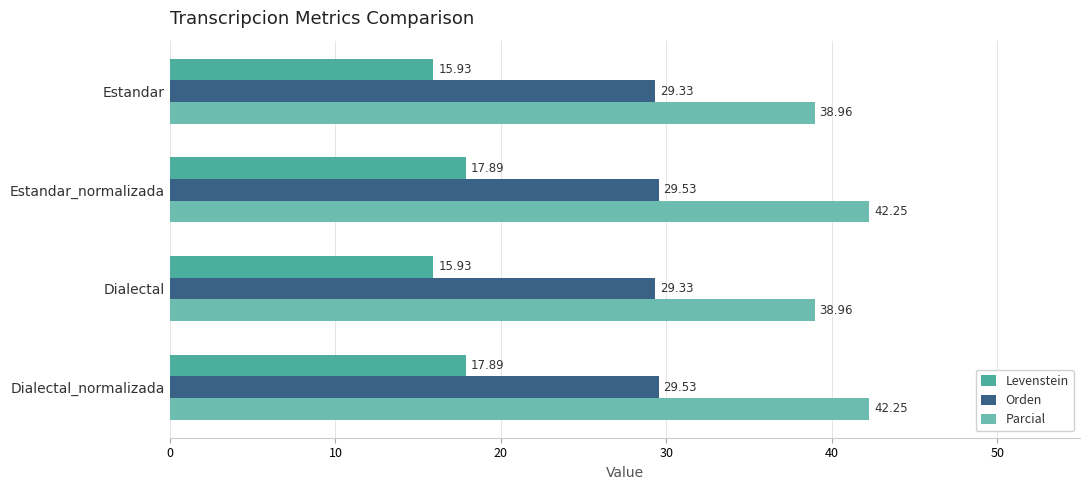

Count the number of categories in the chart.

4